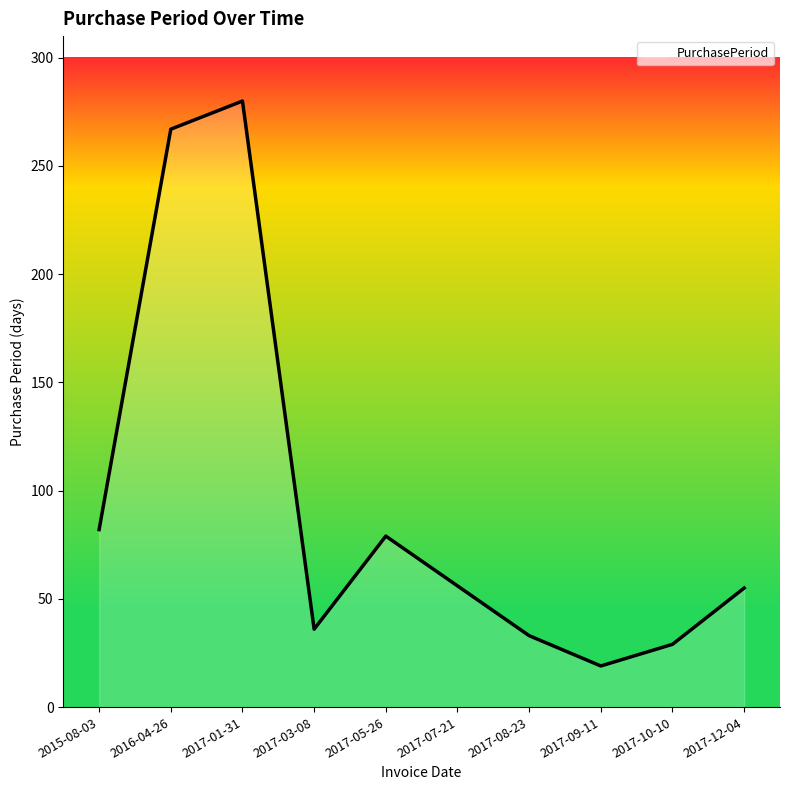

What is the change in value from 2015-08-03 to 2017-09-11?

-63